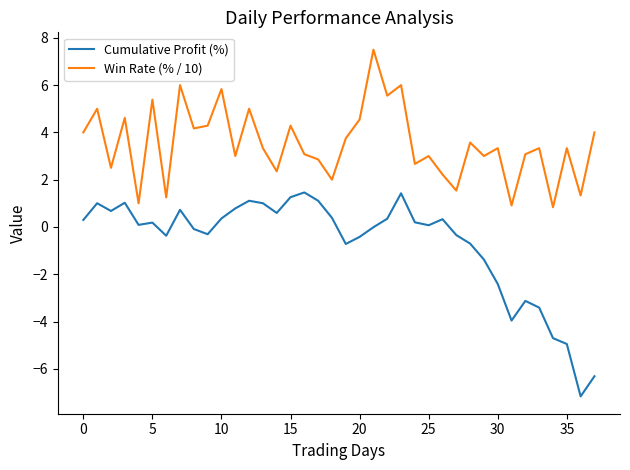

Which series has the largest total across all categories?

Win Rate (% / 10)